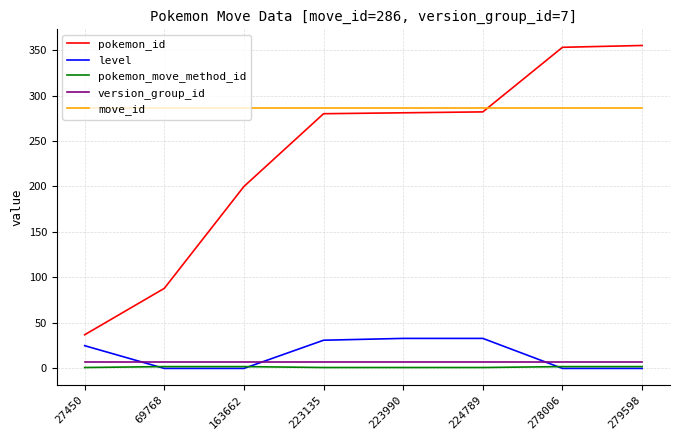

List the series in order of their peak value, highest first.

pokemon_id, move_id, level, version_group_id, pokemon_move_method_id